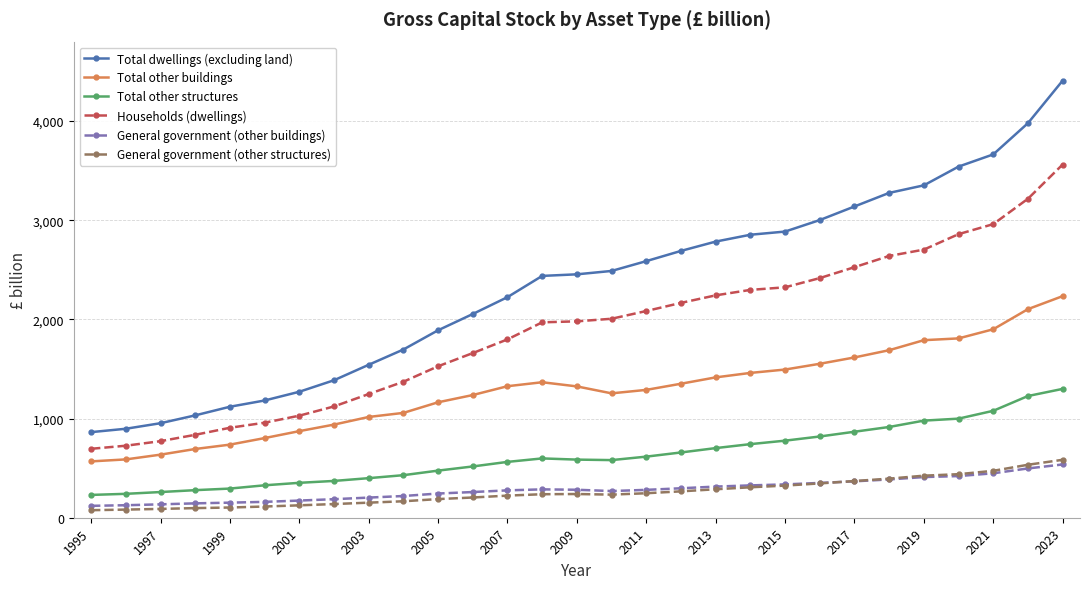

What are all the series names shown in the legend?

Total dwellings (excluding land), Total other buildings, Total other structures, Households (dwellings), General government (other buildings), General government (other structures)